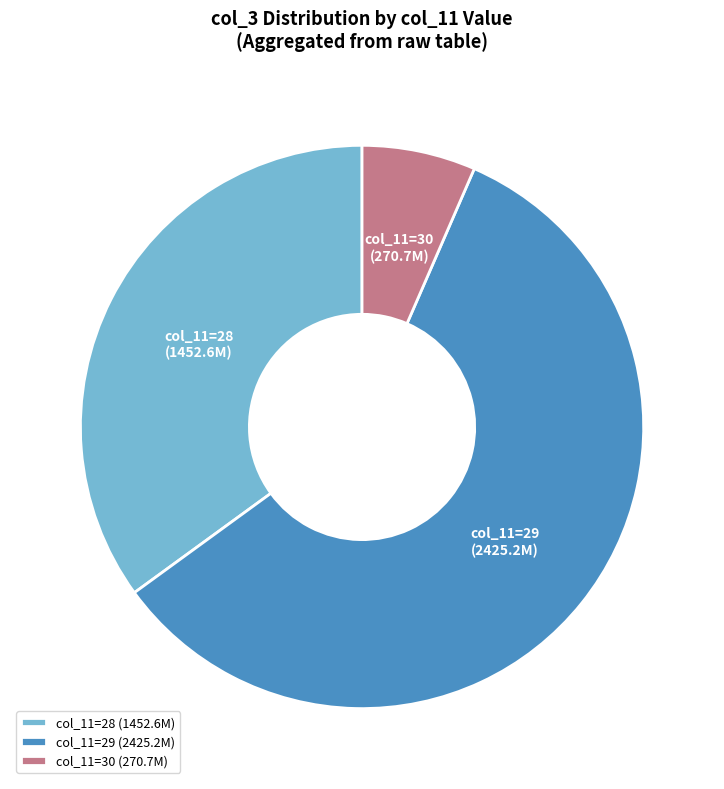

Do col_11=29 and col_11=30 together represent more than half of the pie?

Yes